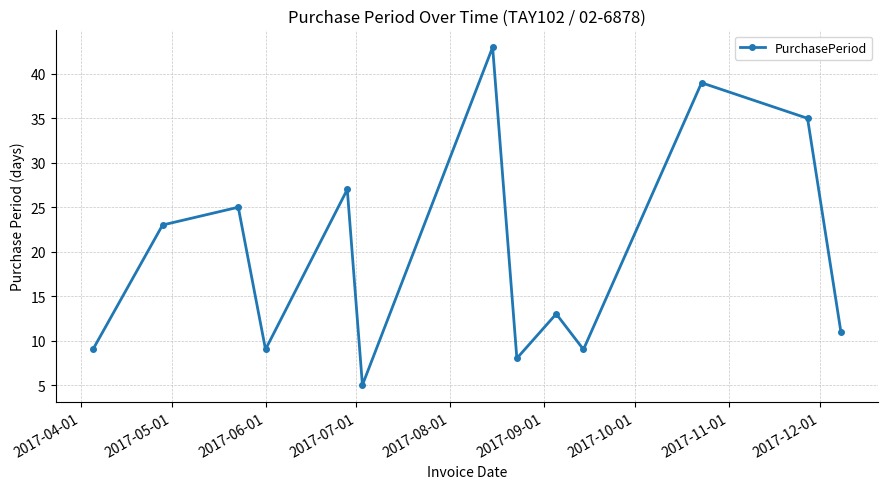

Reading right to left, what are all the values shown in this chart?

11	35	39	9	13	8	43	5	27	9	25	23	9